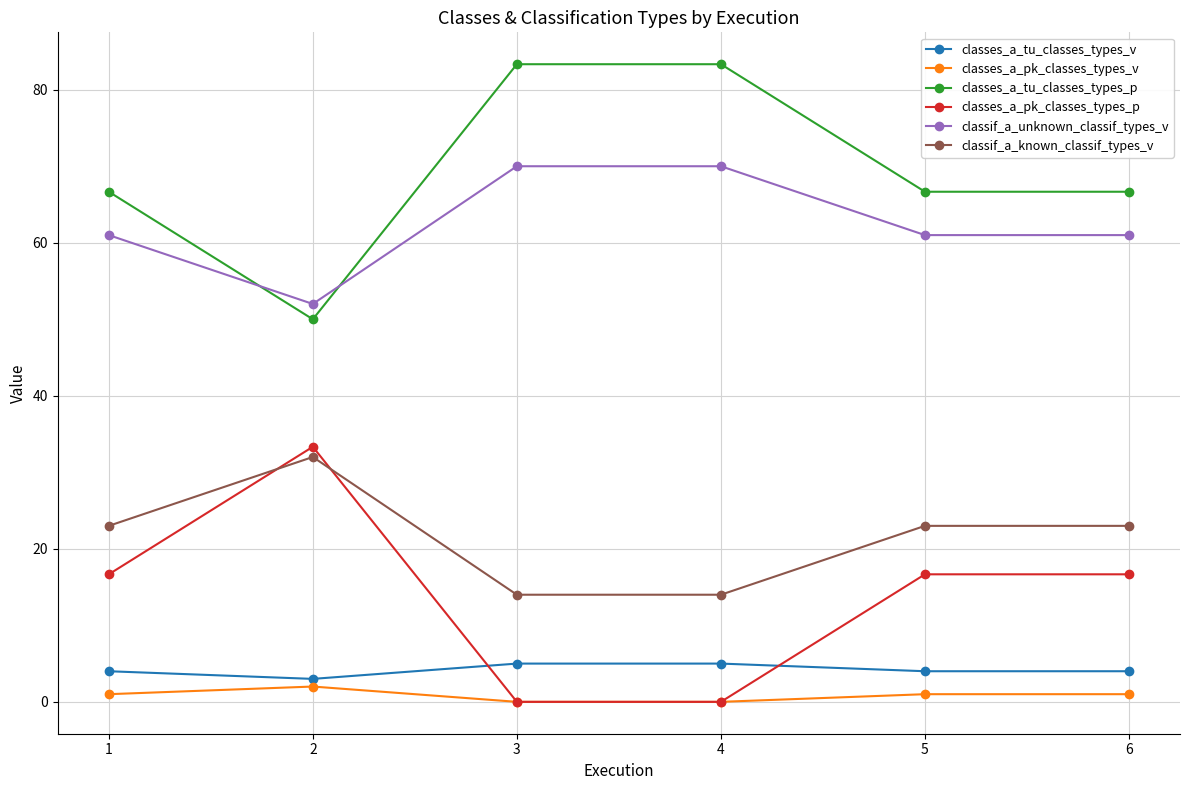

The classes_a_tu_classes_types_p series shows 126.9 at 3. True or false?

False